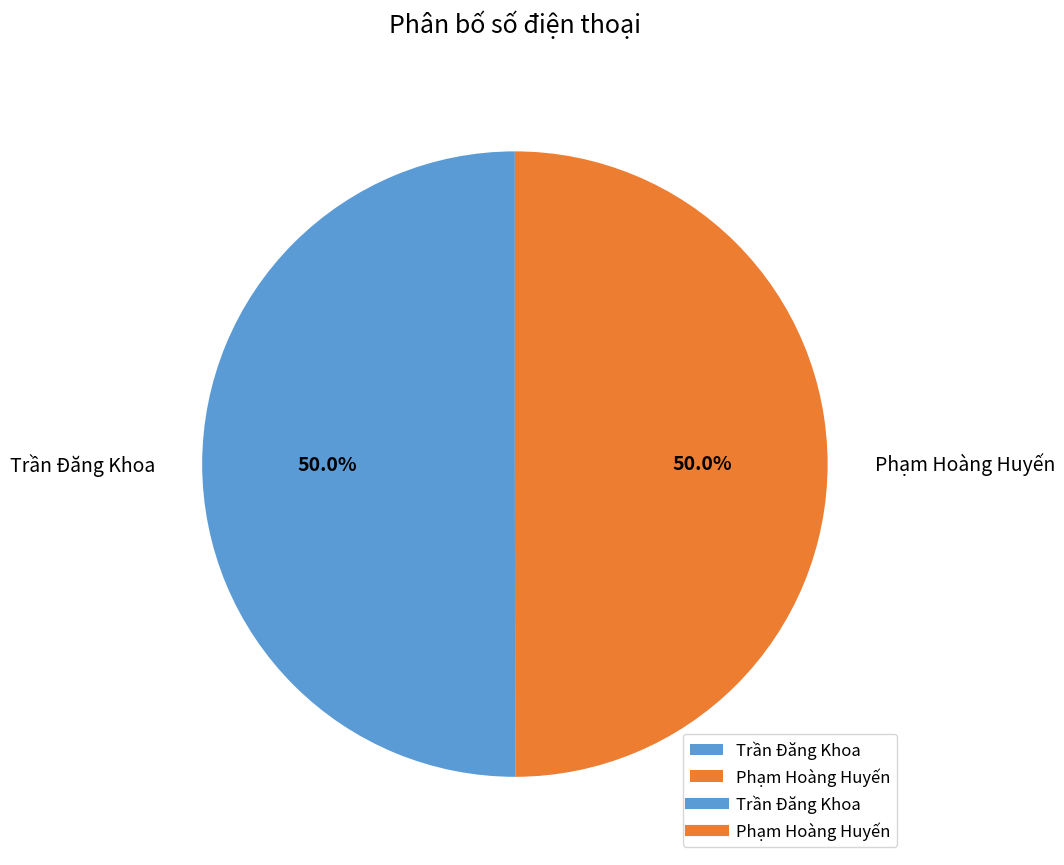

To the nearest percent, what portion does Phạm Hoàng Huyến represent?

50%